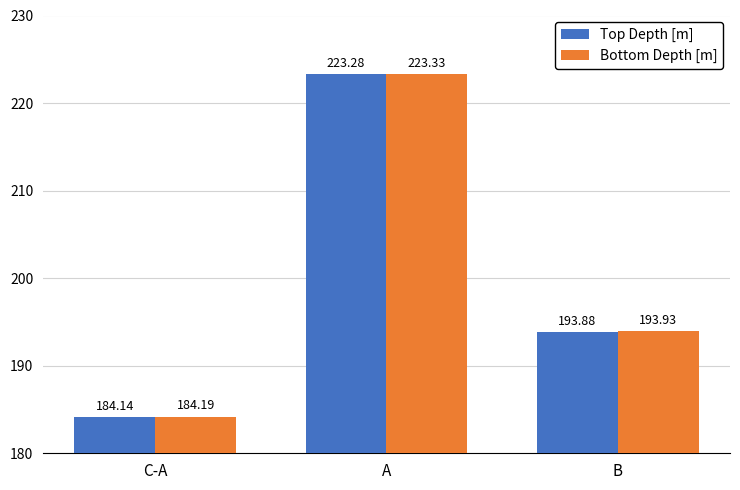

Is the value of Bottom Depth [m] at C-A greater than the value of Top Depth [m] at C-A?

Yes